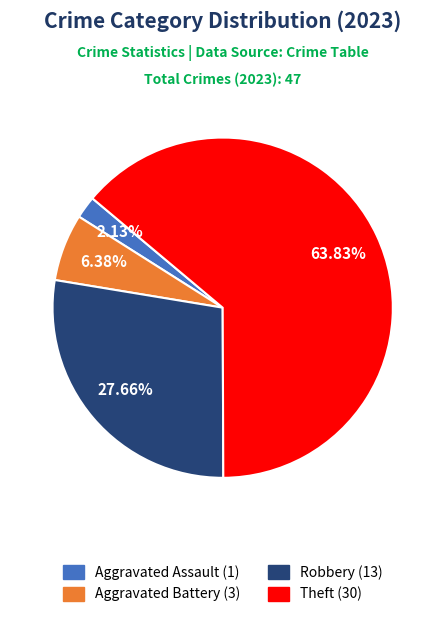

Is there a majority slice in this chart?

Yes